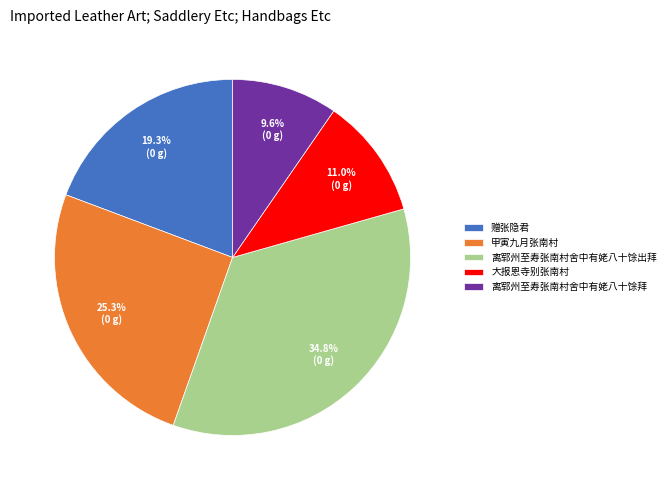

Is 赠张隐君 the majority of the pie?

No